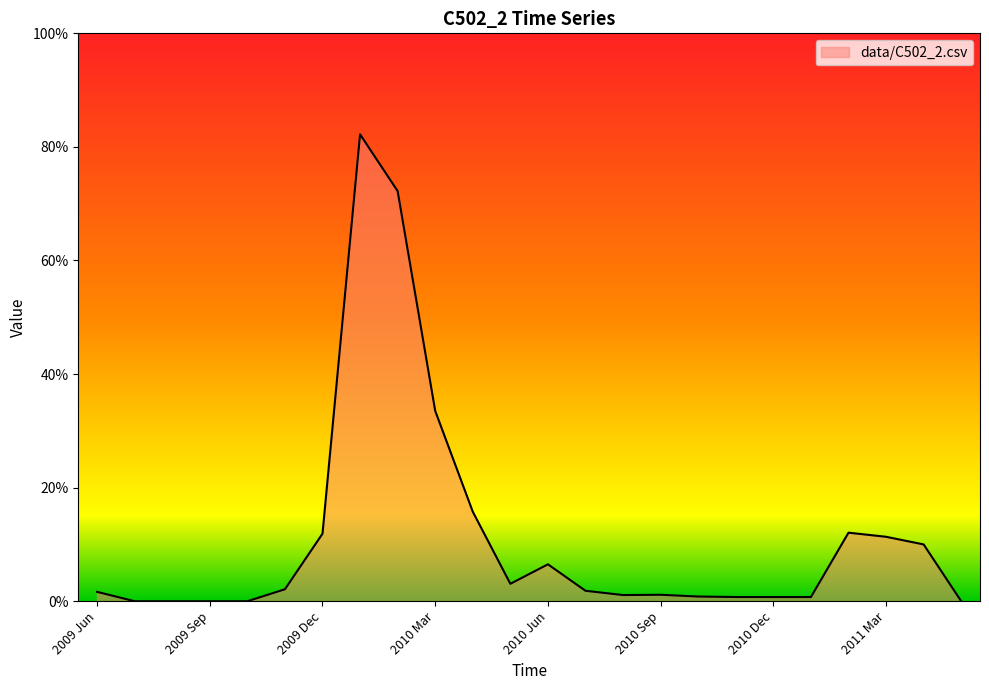

What is the label of the 4th point from the right?

2011 Feb